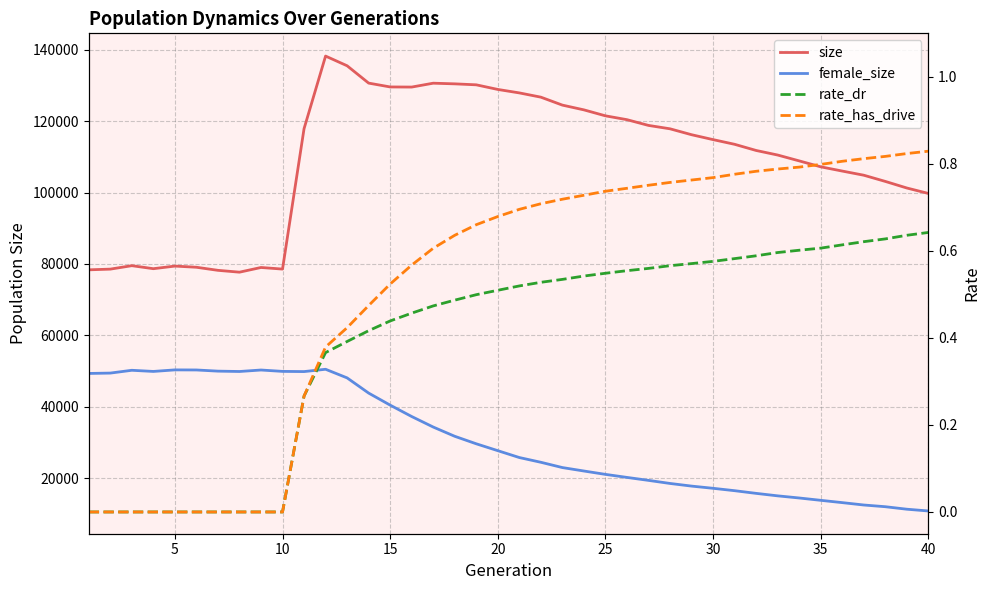

The rate_has_drive series shows 0.5 at 35. True or false?

False